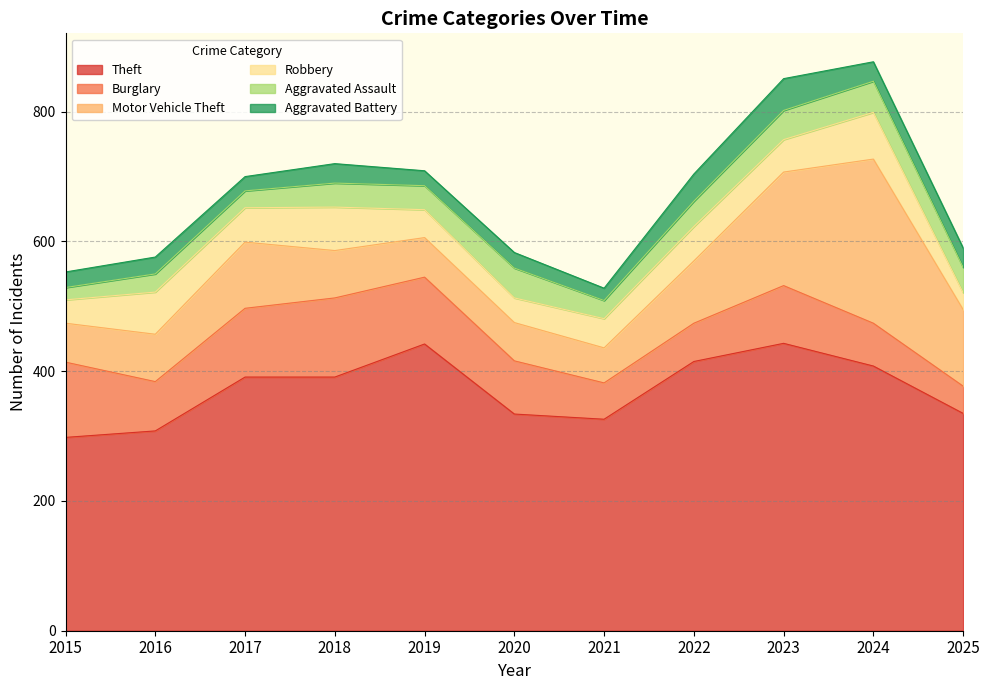

What is the maximum value for Aggravated Assault?

48